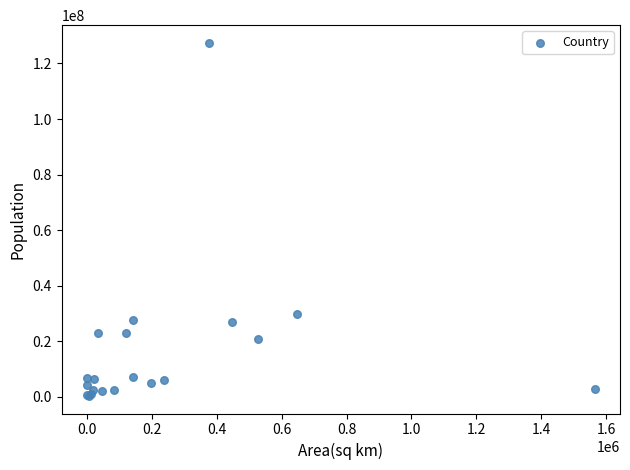

What Y value in the scatter plot is closest to 63894802?

29928987